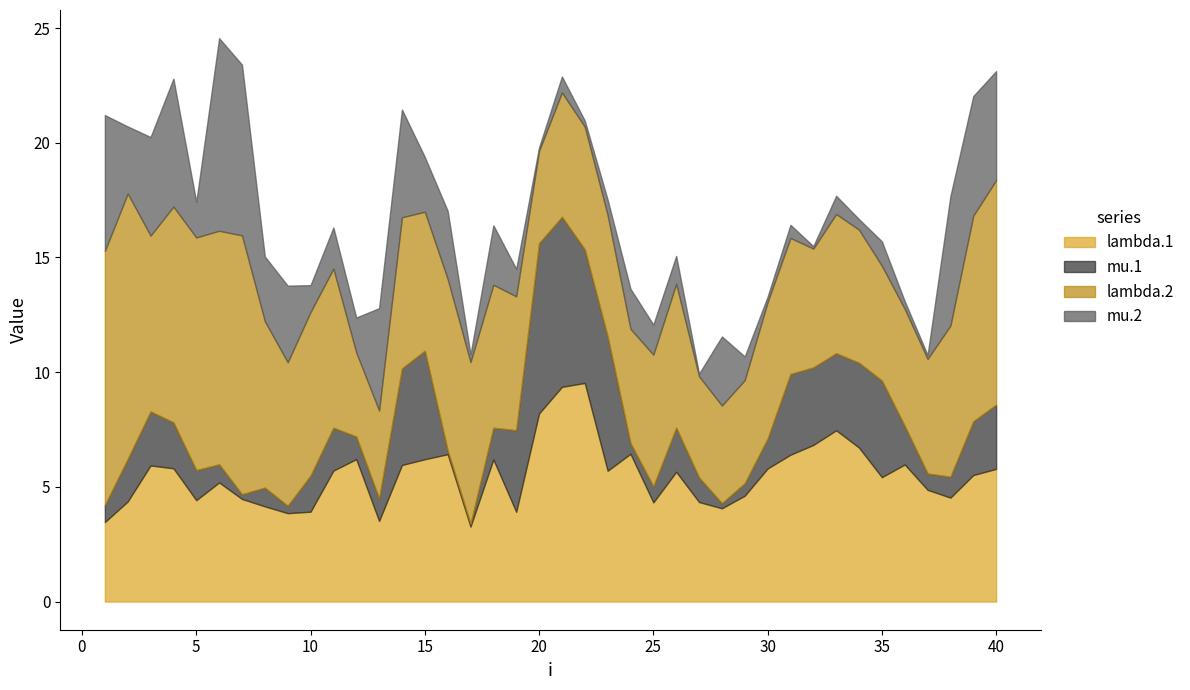

How many lines are shown in the chart?

4